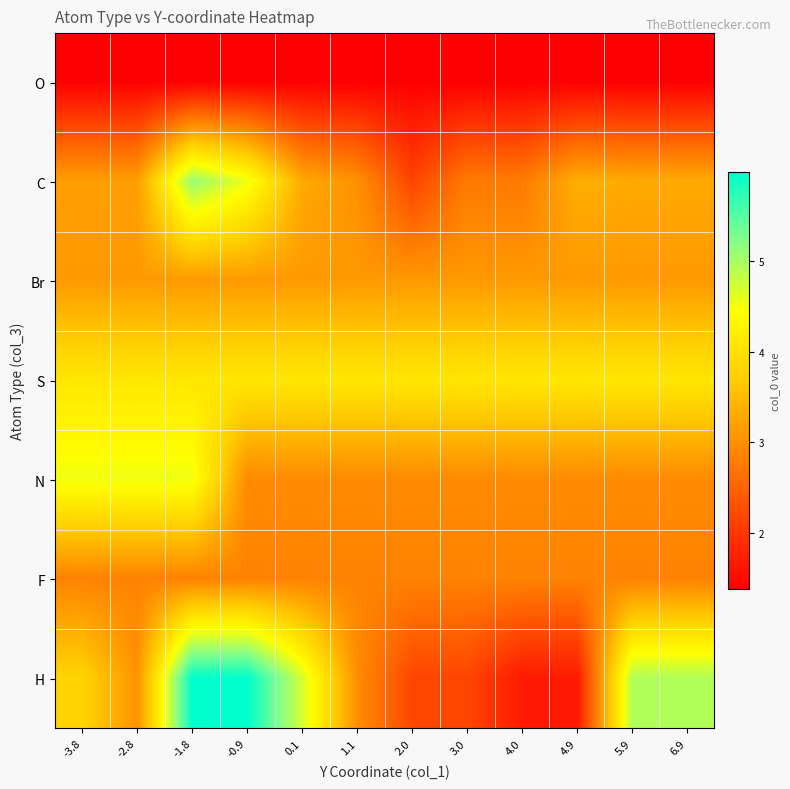

Reading left to right, transcribe all the data shown in this chart.

O: -3.8=1.4	-2.8=1.4	-1.8=1.4	-0.9=1.4	0.1=1.4	1.1=1.4	2.0=1.4	3.0=1.4	4.0=1.4	4.9=1.4	5.9=1.4	6.9=1.4
C: -3.8=3.2	-2.8=3.2	-1.8=5.1	-0.9=4.5	0.1=3.3	1.1=3.0	2.0=2.2	3.0=2.8	4.0=2.8	4.9=3.3	5.9=3.3	6.9=3.3
Br: -3.8=3.1	-2.8=3.1	-1.8=3.1	-0.9=3.1	0.1=3.1	1.1=3.1	2.0=3.1	3.0=3.1	4.0=3.1	4.9=3.1	5.9=3.1	6.9=3.1
S: -3.8=4.1	-2.8=4.1	-1.8=4.1	-0.9=4.1	0.1=4.1	1.1=4.1	2.0=4.1	3.0=4.1	4.0=4.1	4.9=4.1	5.9=4.1	6.9=4.1
N: -3.8=4.5	-2.8=4.5	-1.8=4.5	-0.9=2.9	0.1=2.9	1.1=2.9	2.0=2.9	3.0=2.9	4.0=2.9	4.9=2.9	5.9=2.9	6.9=2.9
F: -3.8=2.9	-2.8=2.9	-1.8=2.9	-0.9=2.9	0.1=2.9	1.1=2.9	2.0=2.9	3.0=2.9	4.0=2.9	4.9=2.9	5.9=2.9	6.9=2.9
H: -3.8=3.8	-2.8=3.0	-1.8=6.0	-0.9=6.0	0.1=4.7	1.1=3.0	2.0=2.2	3.0=2.2	4.0=1.7	4.9=1.7	5.9=4.9	6.9=4.9